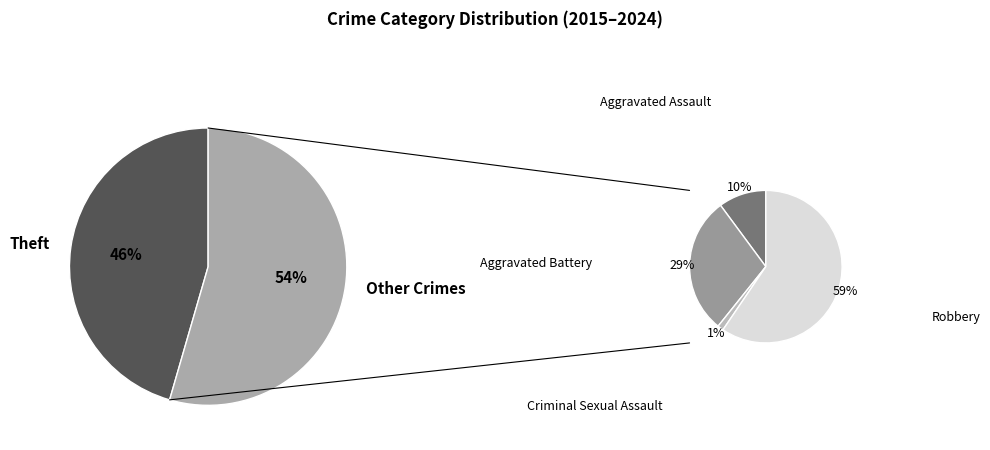

Which slice is the largest?

Theft